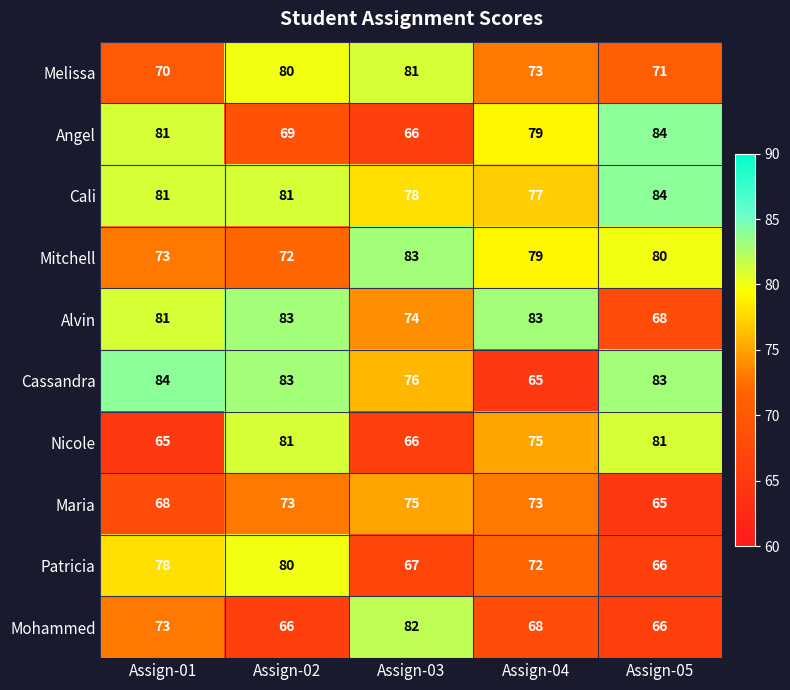

At how many categories does at least one series exceed 77?

5